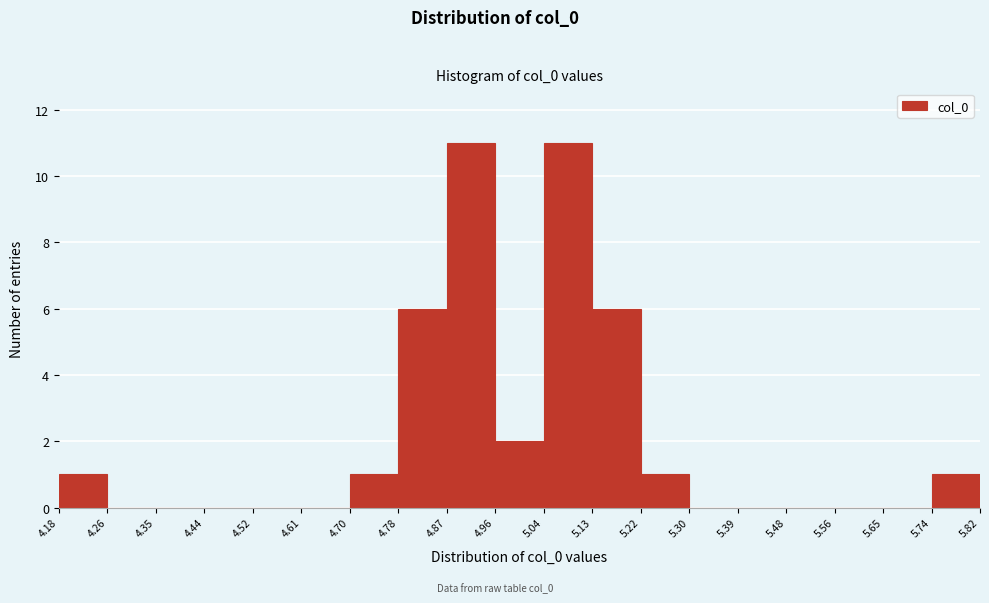

How tall is the bar that spans 5.22 to 5.30 on the x-axis? The values are not printed on the chart, so give them approximately, as read against the axis.

1